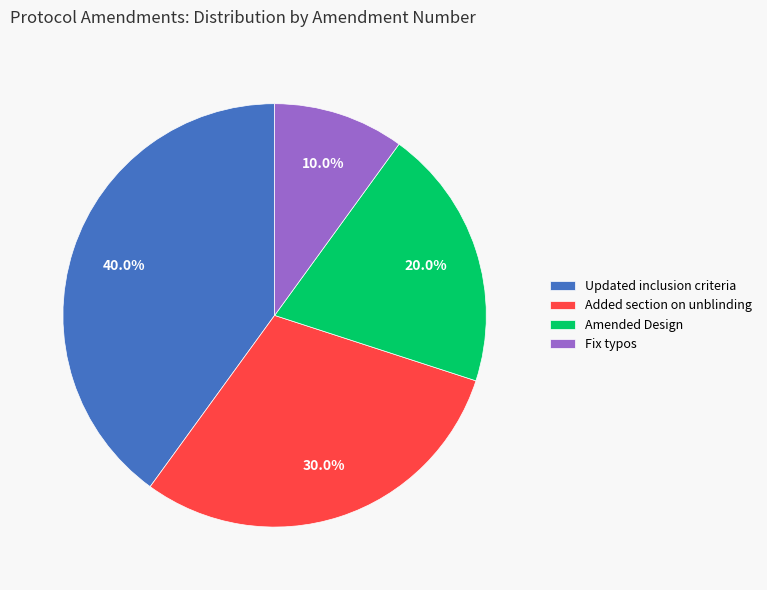

To the nearest percent, what is the combined percentage of Updated inclusion criteria and Added section on unblinding?

70%